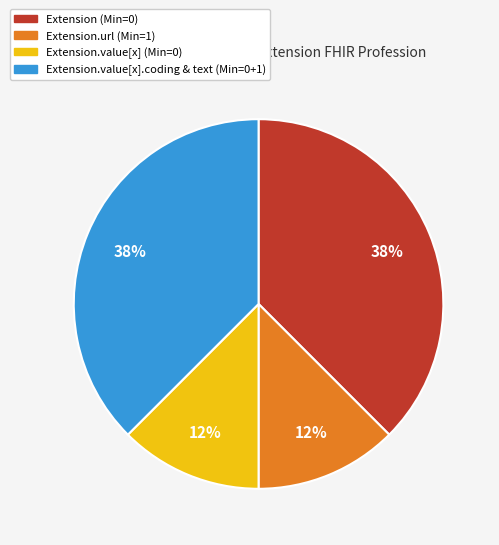

To the nearest percent, what is the average slice percentage?

25%